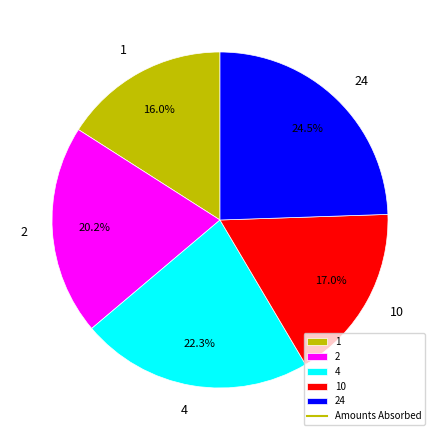

To the nearest percent, what portion does 1 represent?

16%